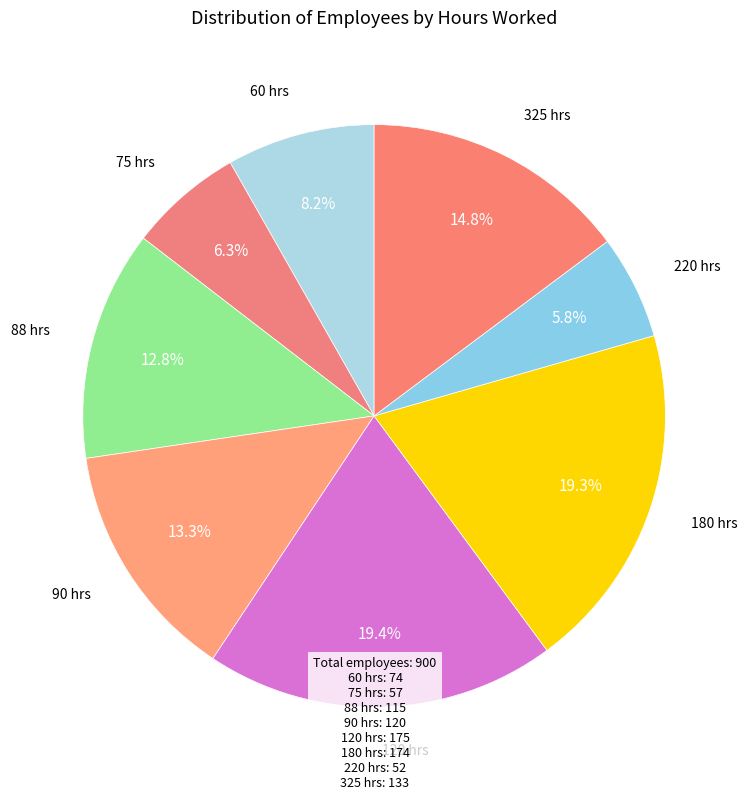

Rank the categories by value from lowest to highest.

220, 75, 60, 88, 90, 325, 180, 120